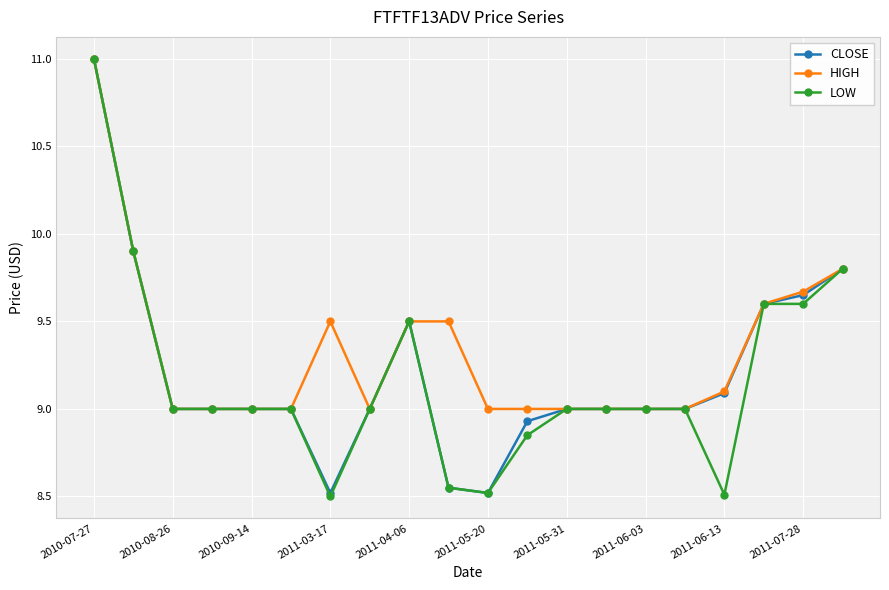

How many lines are shown in the chart?

3